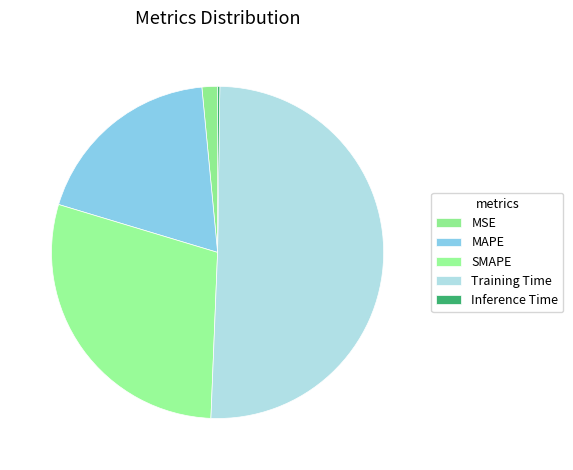

How many slices are in this pie chart?

5